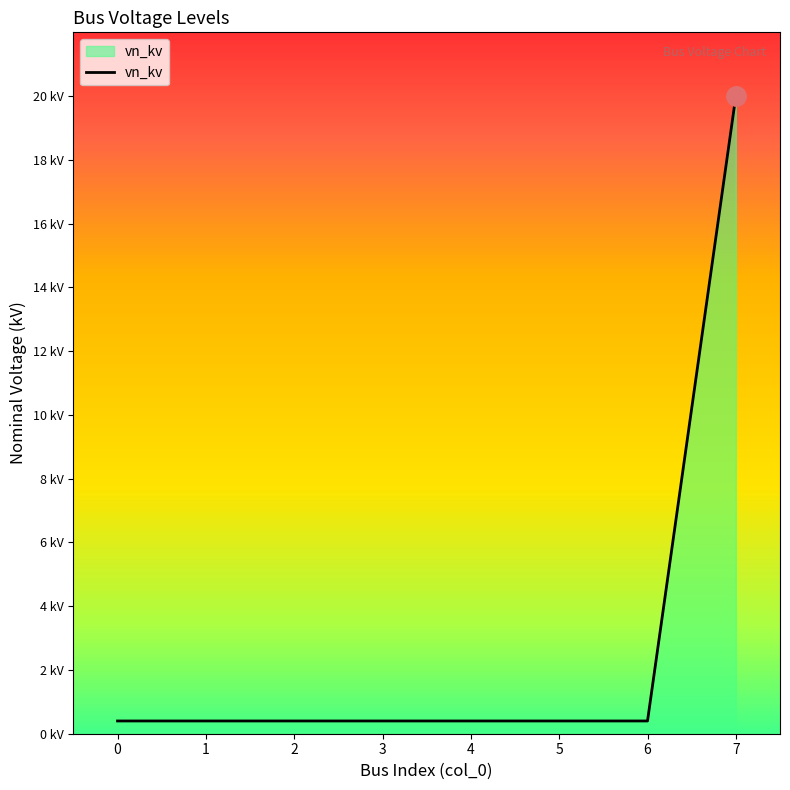

True or false: the data shows 0.5 at 1.

False